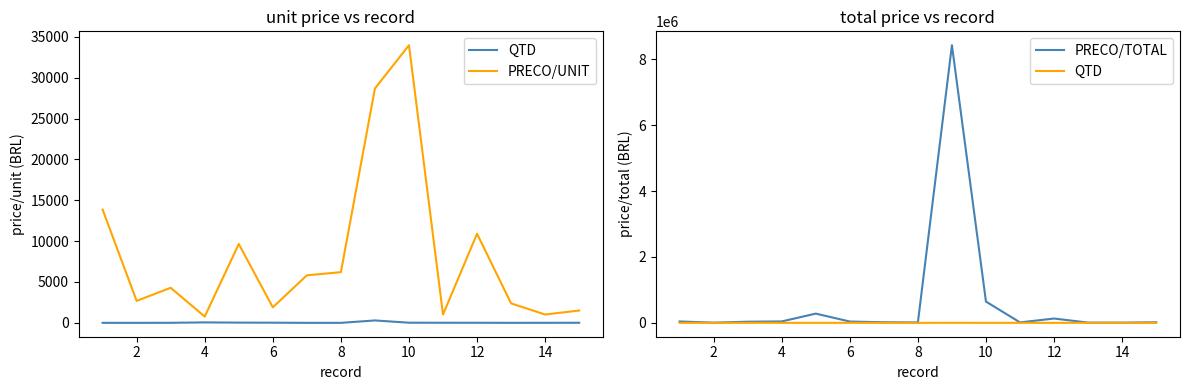

Does the chart have visible grid lines?

No